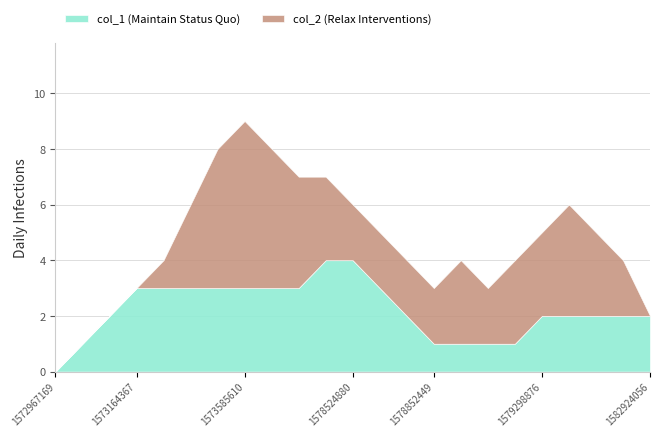

At which category is the sum across all series the highest?

1573585610